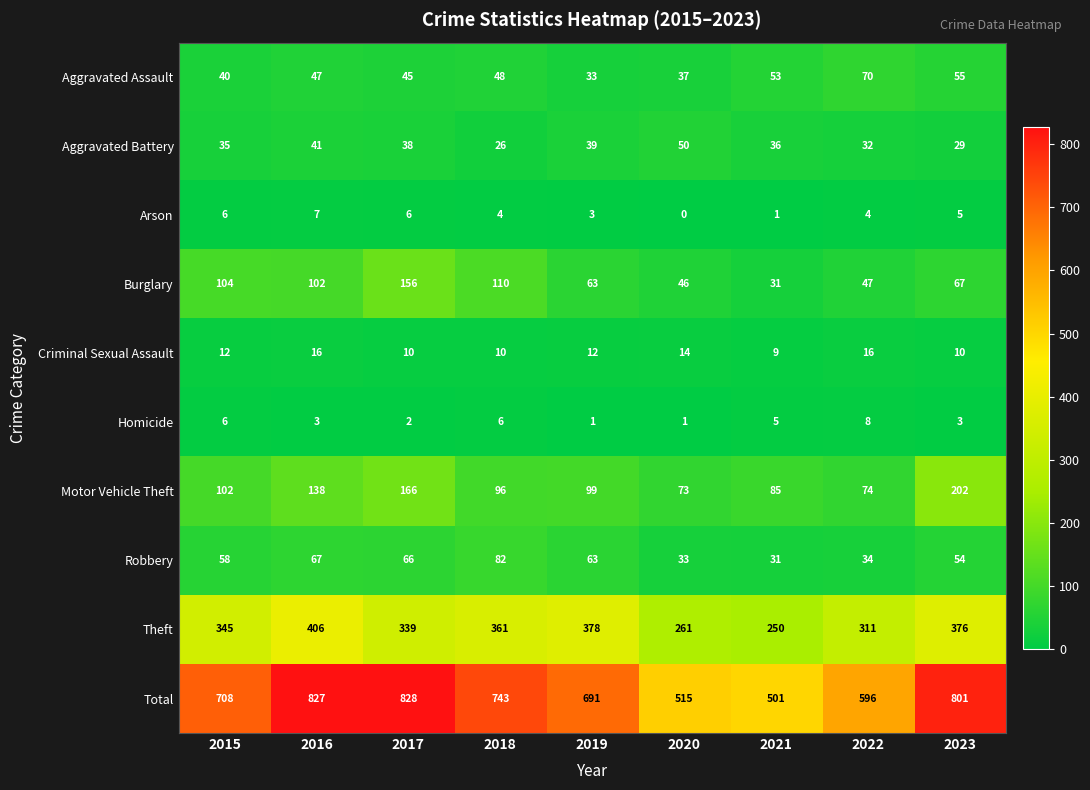

Which label corresponds to the smallest value in the chart?

2020